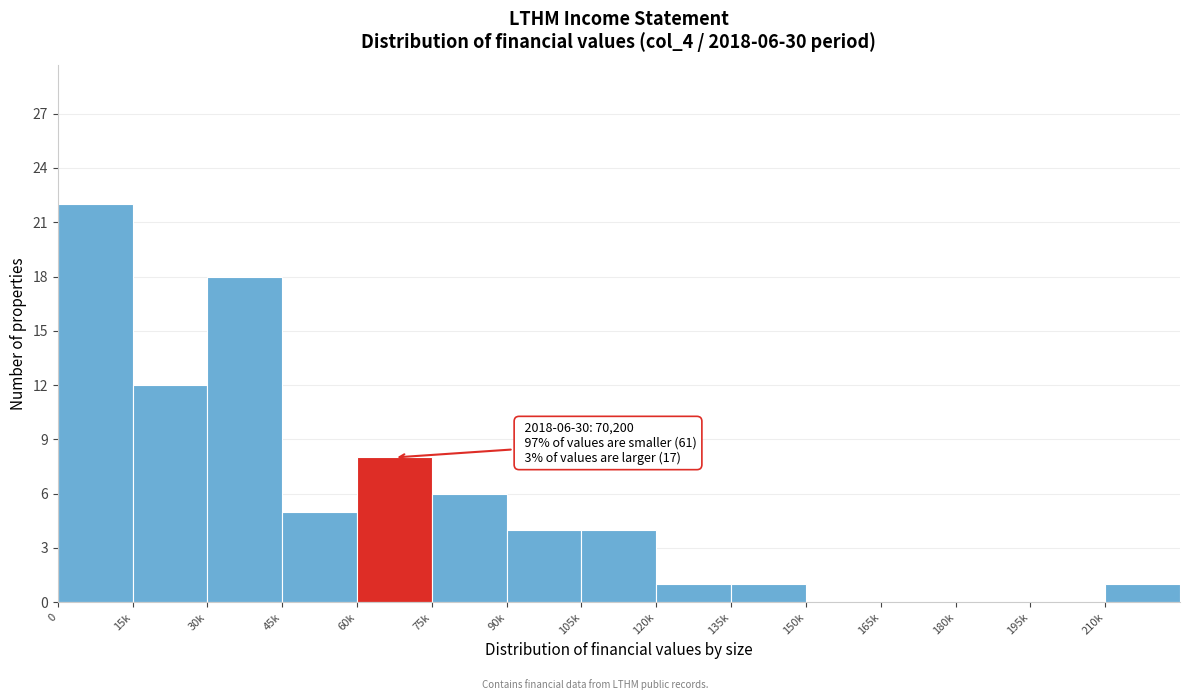

Reading right to left, transcribe all the data shown in this chart.

210k=1	195k=0	180k=0	165k=0	150k=0	135k=1	120k=1	105k=4	90k=4	75k=6	60k=8	45k=5	30k=18	15k=12	0=22